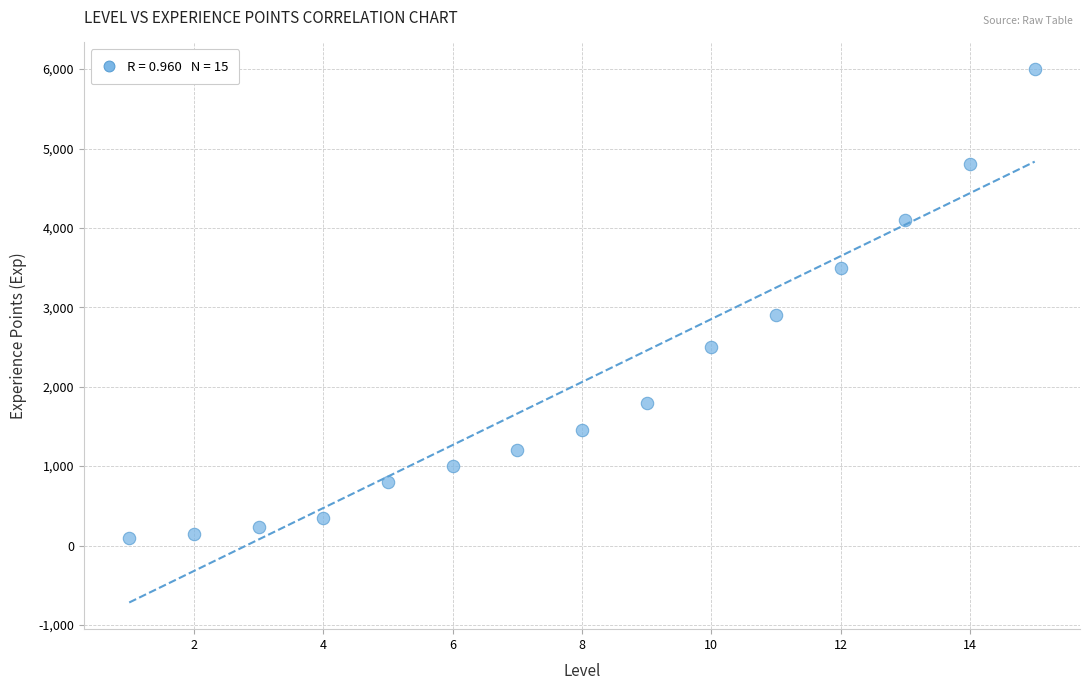

What Y value in the scatter plot is closest to 3050?

2900